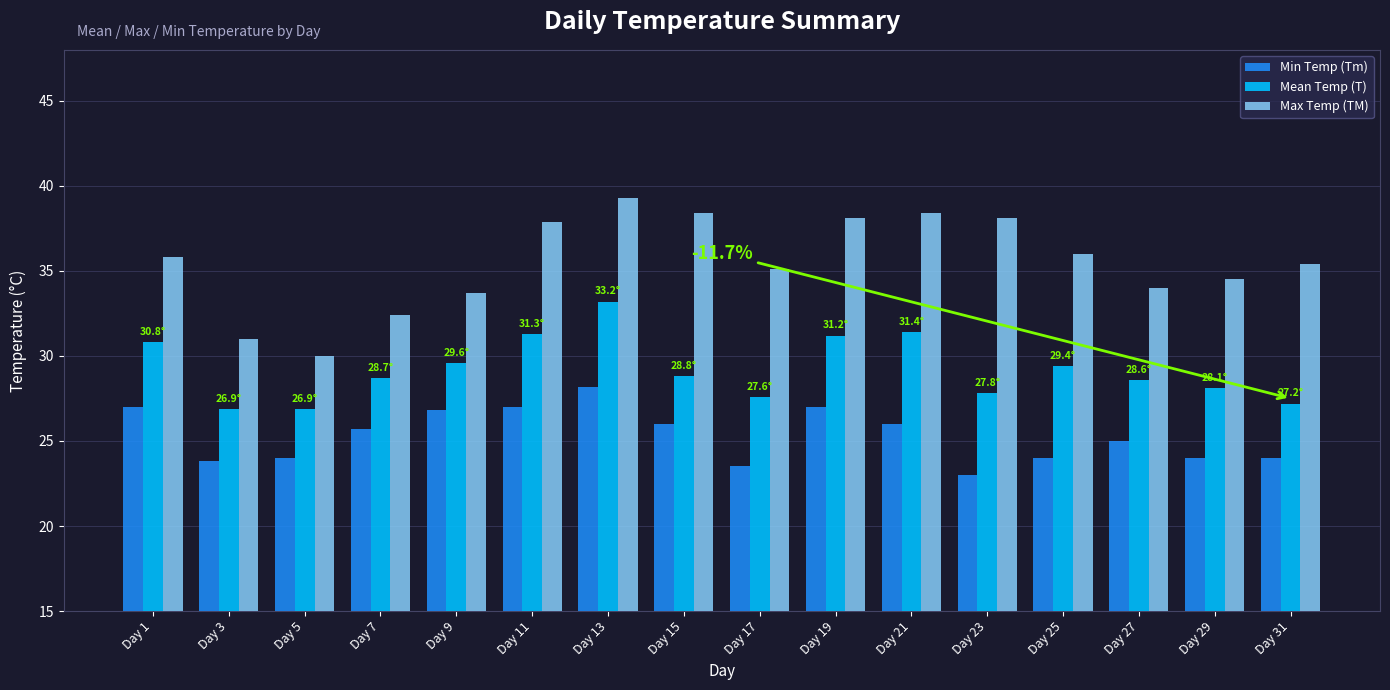

What is the minimum value for Mean Temp (T)?

26.9